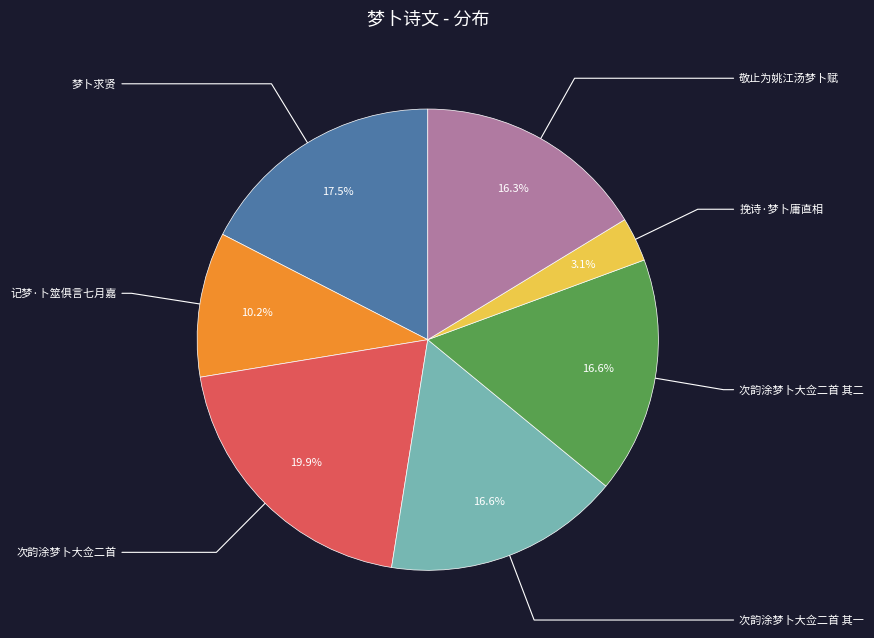

Is there a majority slice in this chart?

No